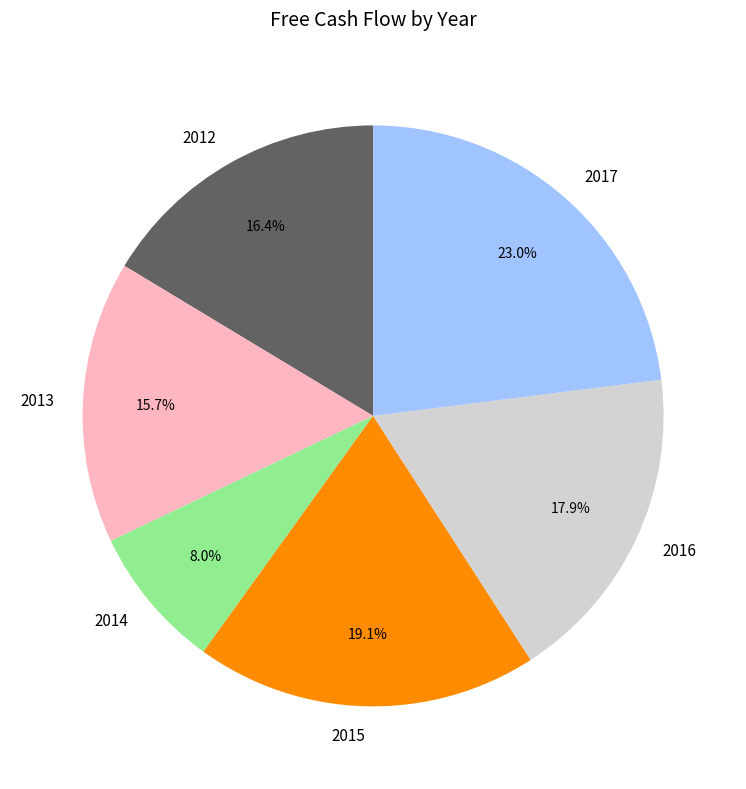

What is the smallest slice in the pie chart?

2014